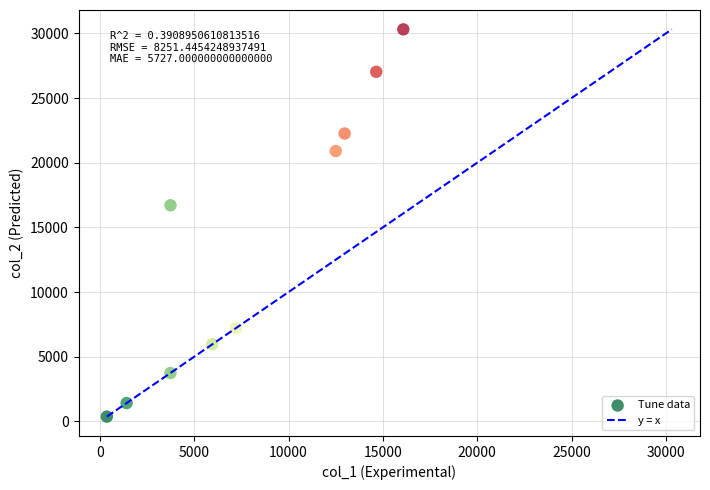

What is the range of X values (max minus min)?

15716